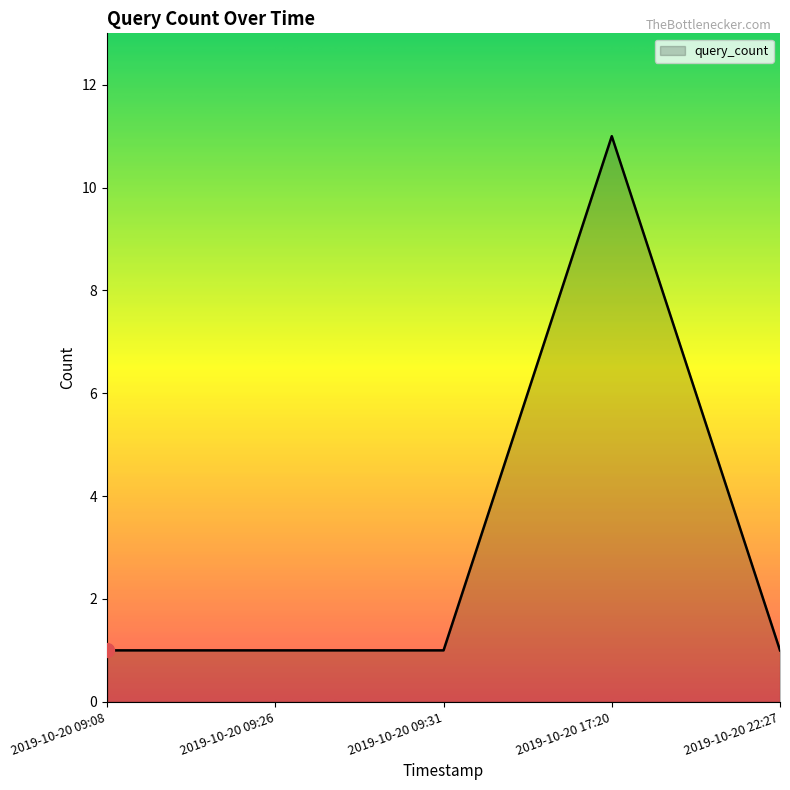

What is the sum of all values?

15